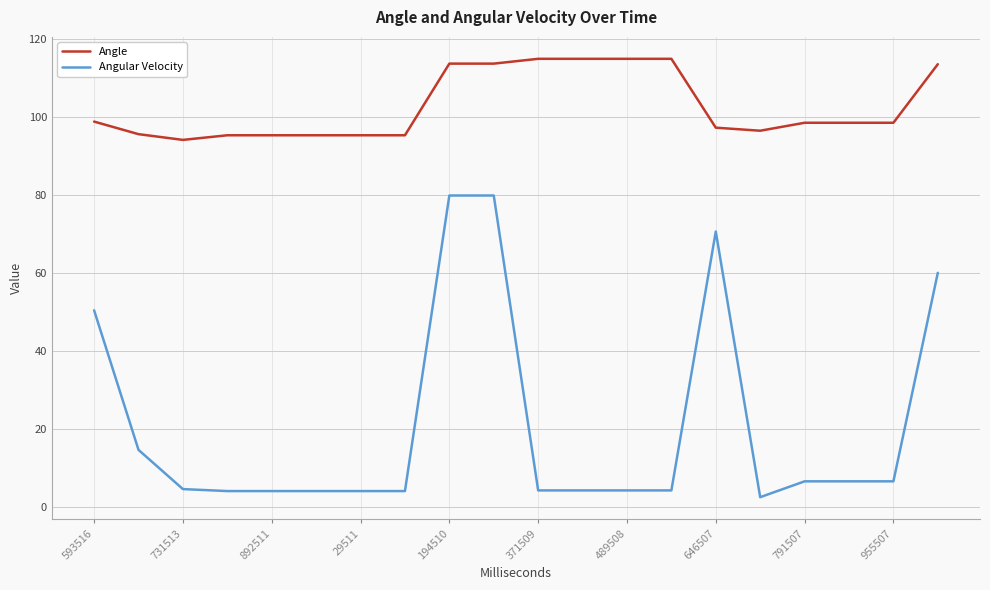

What is the lowest value of the Angle series?

94.1